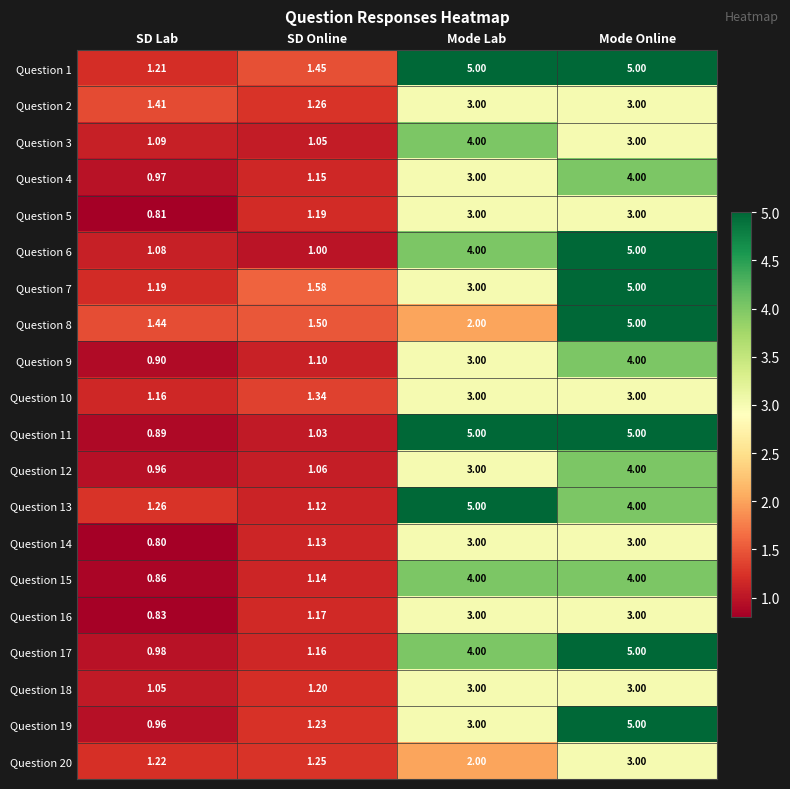

At which label does Question 4 reach its minimum?

SD Lab